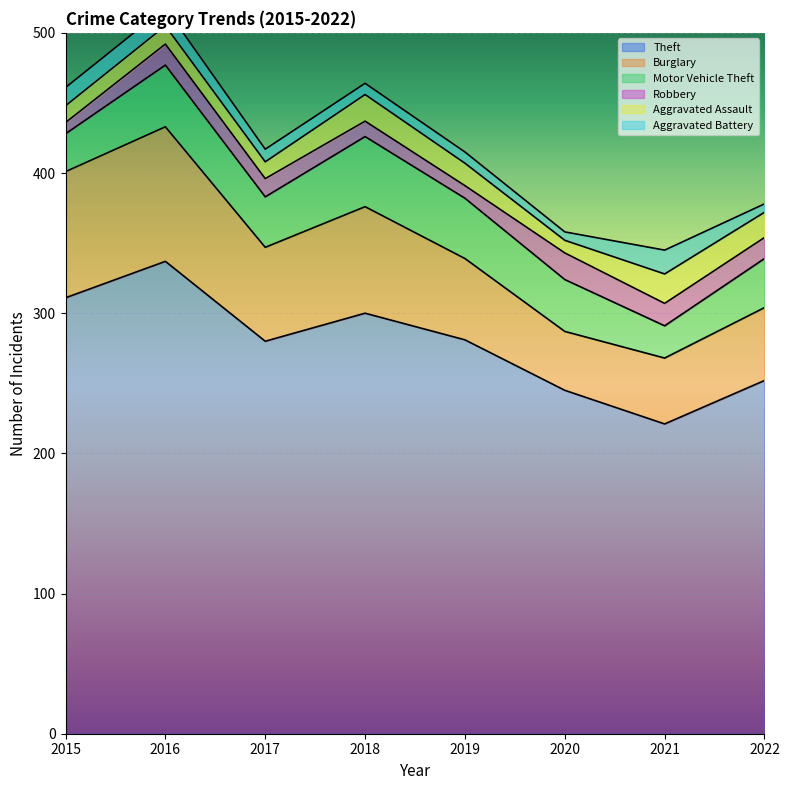

Reading left to right, list all the values displayed in this chart.

Theft: 311	337	280	300	281	245	221	252
Burglary: 90	96	67	76	58	42	47	52
Motor Vehicle Theft: 27	44	36	50	43	37	23	35
Robbery: 8	15	13	11	9	19	16	15
Aggravated Assault: 12	13	12	19	16	9	21	18
Aggravated Battery: 13	13	9	8	8	6	17	6